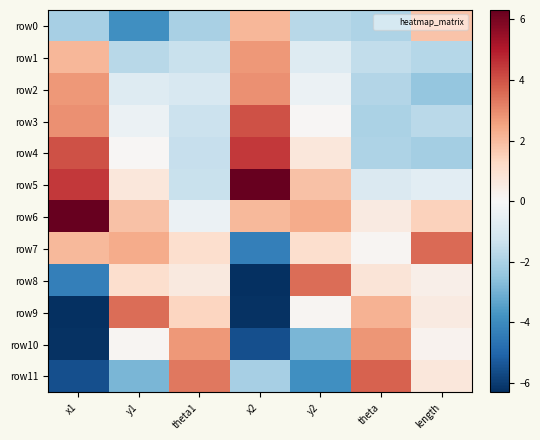

Which series has the largest total across all categories?

row6